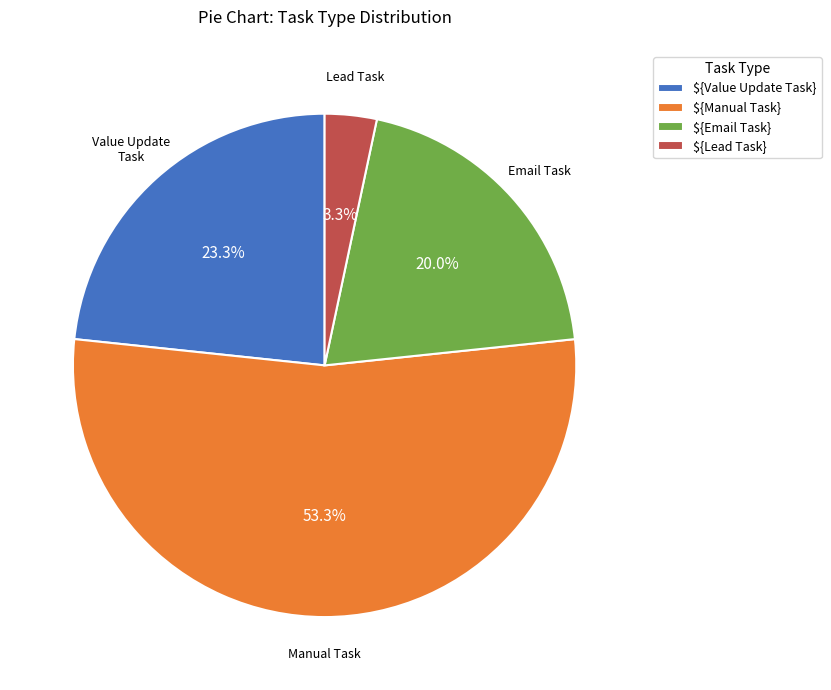

Does any single category account for the majority?

Yes